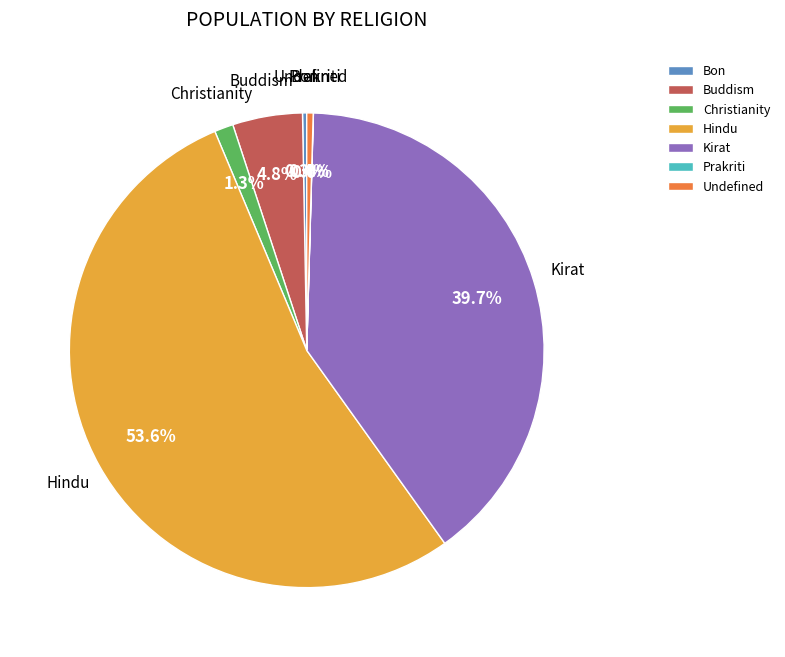

Which slice is the largest?

Hindu